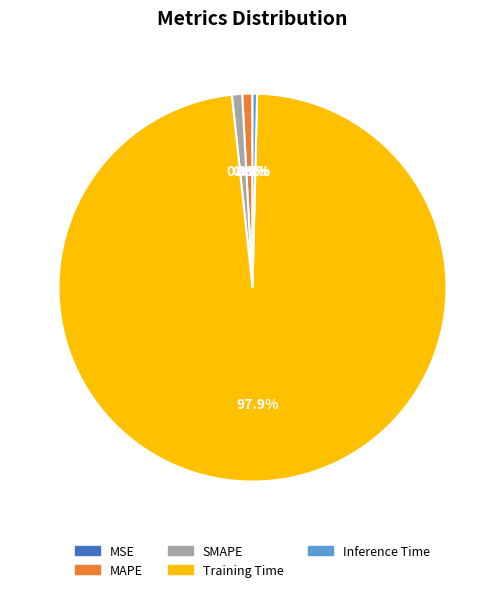

Which has a higher value, SMAPE or Training Time?

Training Time